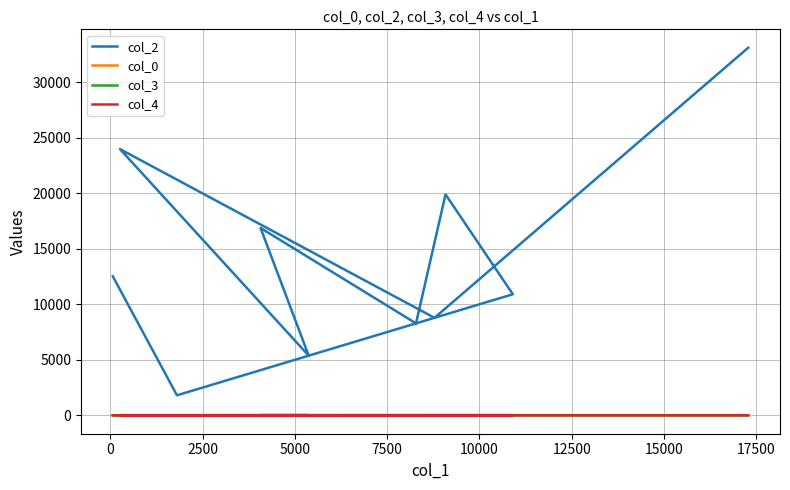

What are all the series names shown in the legend?

col_2, col_0, col_3, col_4